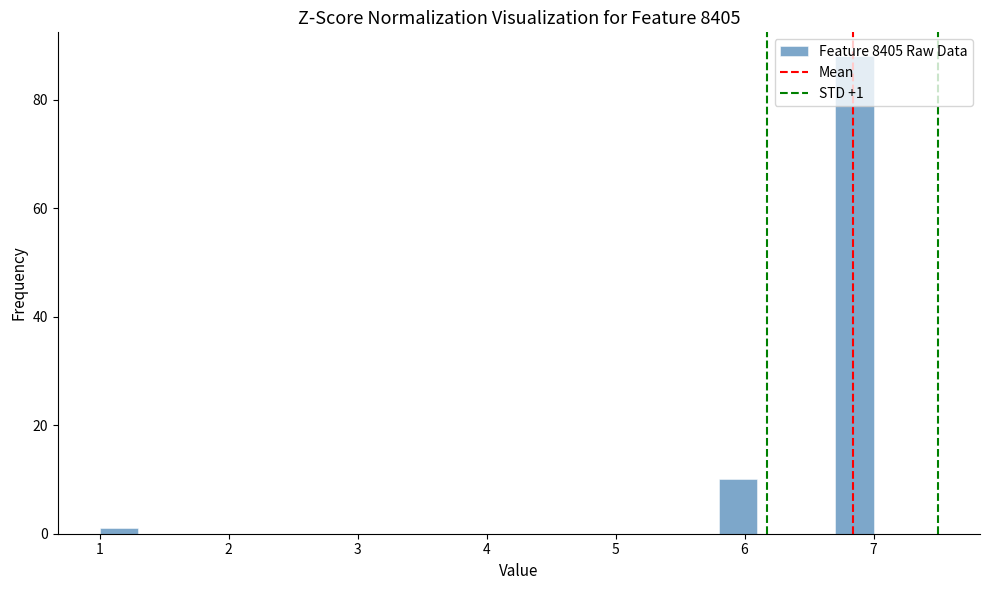

Around what value on the x-axis is the tallest bar? Give the approximate position of its centre, as read against the axis.

6.9